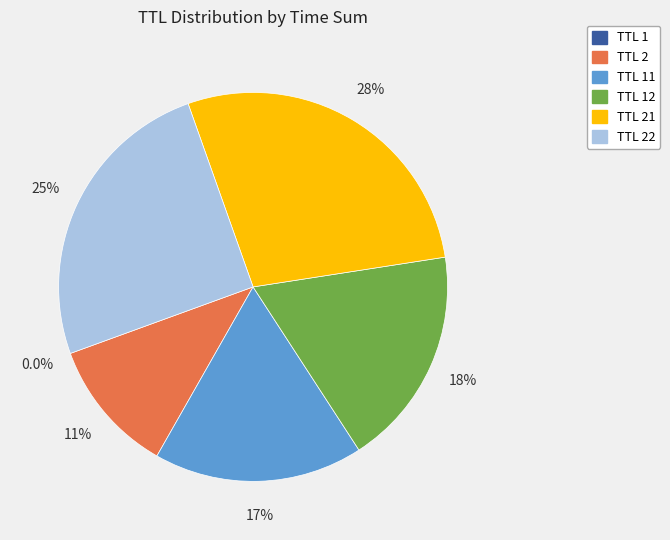

Is there any slice that represents more than half of the pie?

No